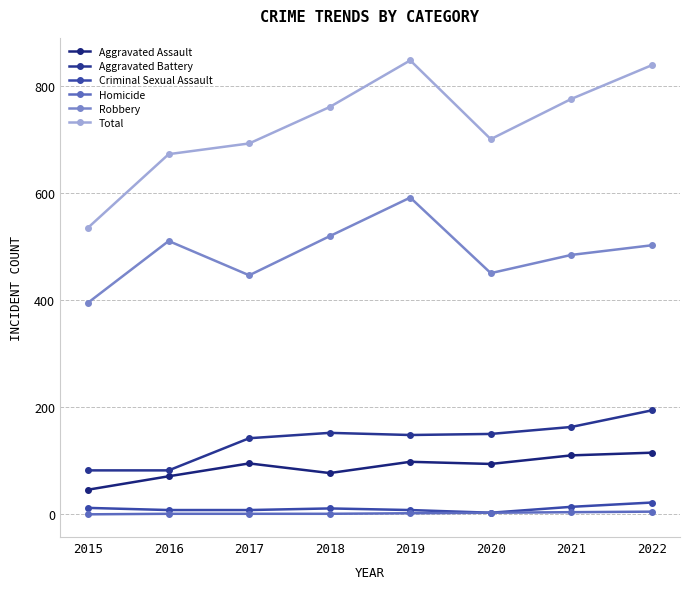

Where is the first local maximum for Total?

2019